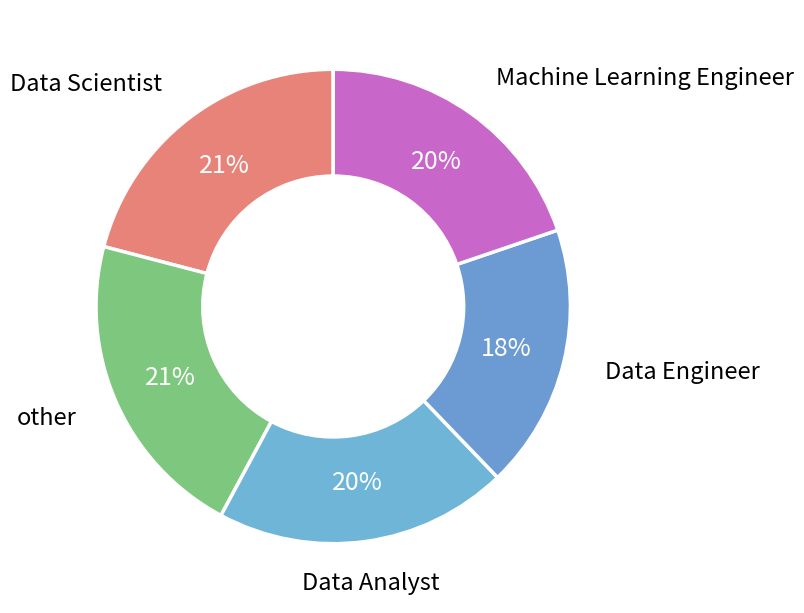

Count the number of slices in the pie.

5